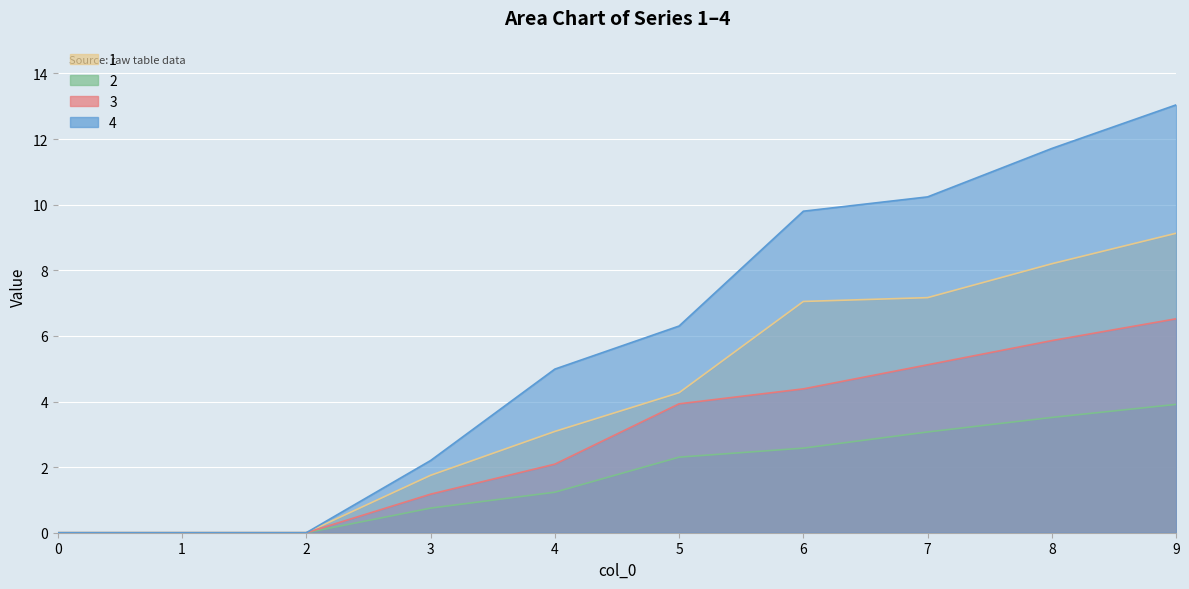

At 7, list the series in order from largest to smallest.

4, 1, 3, 2